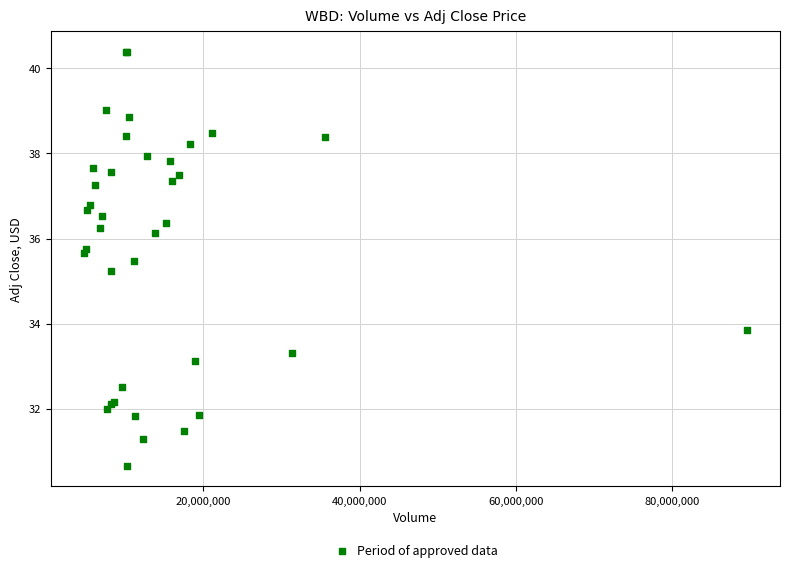

What Y value in the scatter plot is closest to 35?

35.2